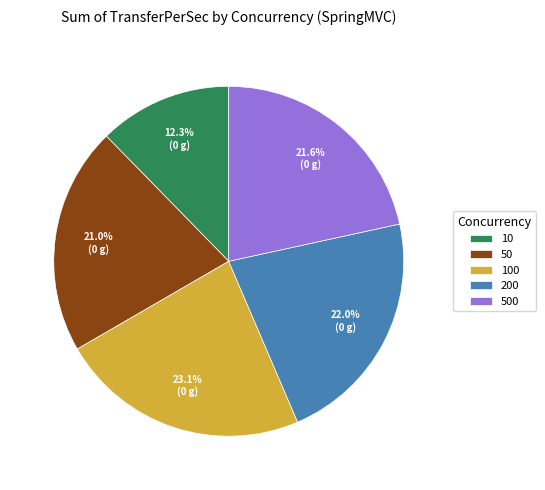

How many slices are in this pie chart?

5